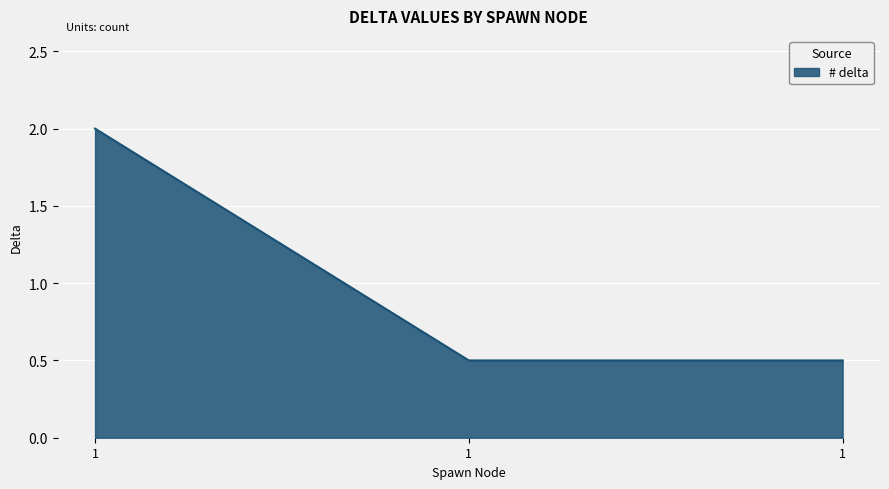

Where is the data nearest to the value 1?

1